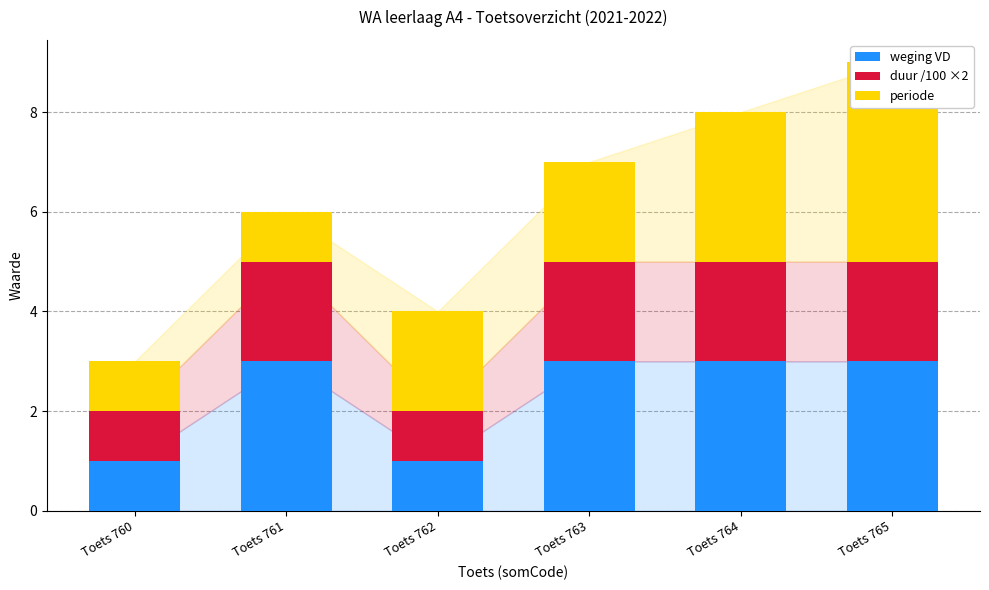

Between Toets 761 and Toets 762, which series saw the biggest shift?

weging VD